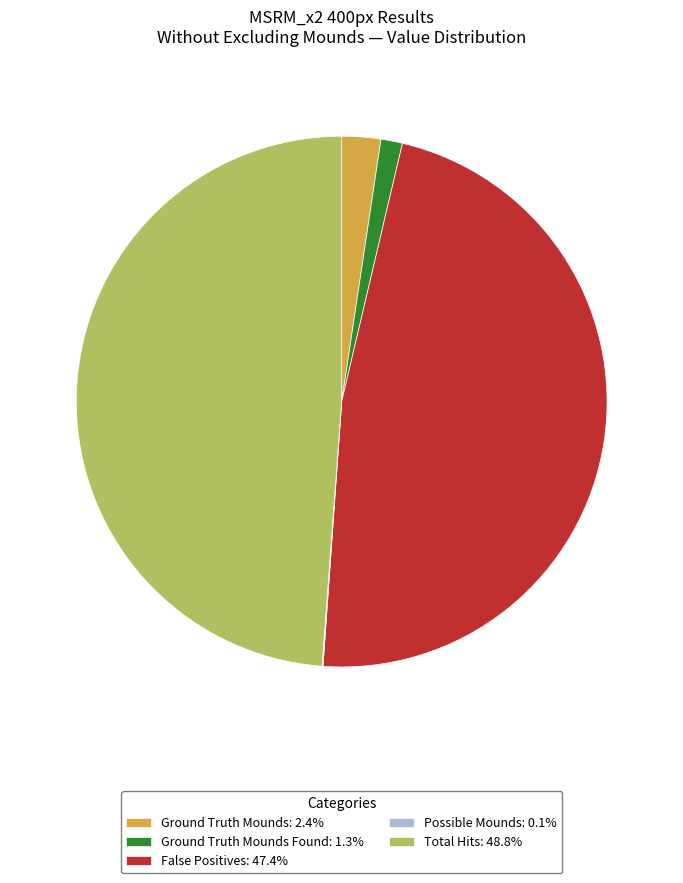

Do Total Hits: 48.8% and Ground Truth Mounds: 2.4% together represent more than half of the pie?

Yes